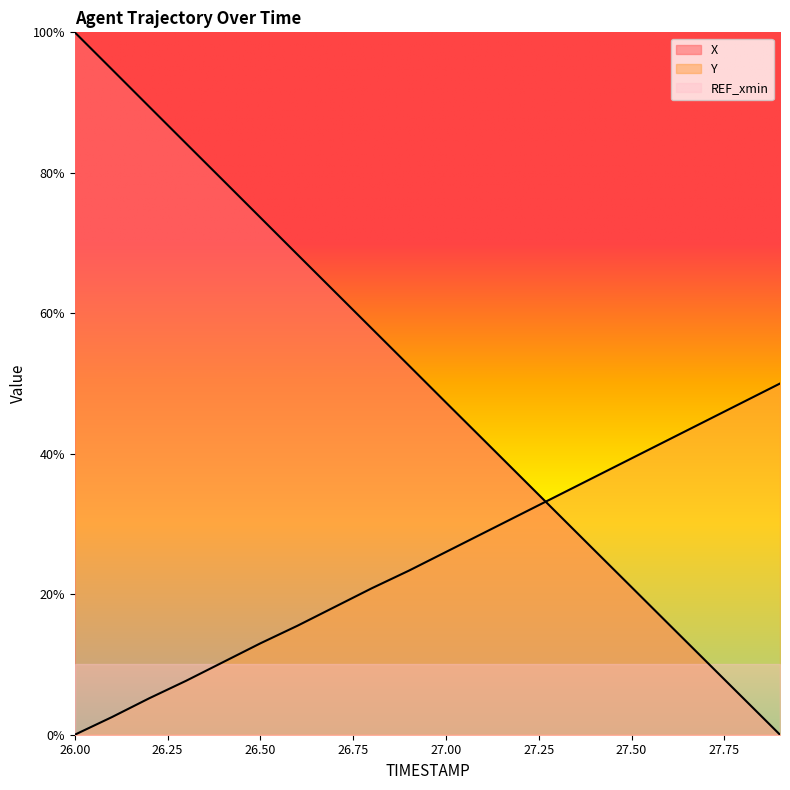

Which series has the widest spread of values?

X